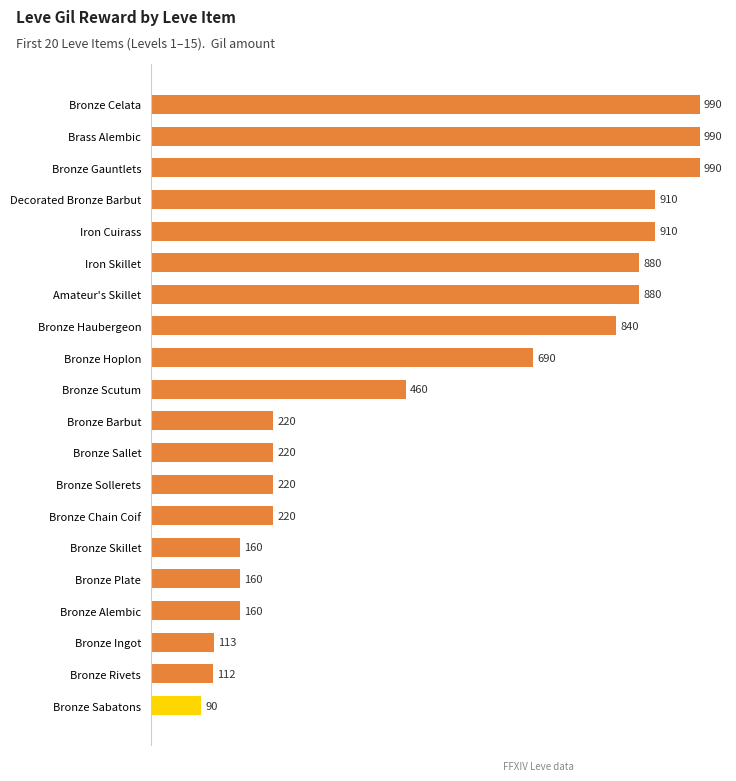

What is the average value?

511